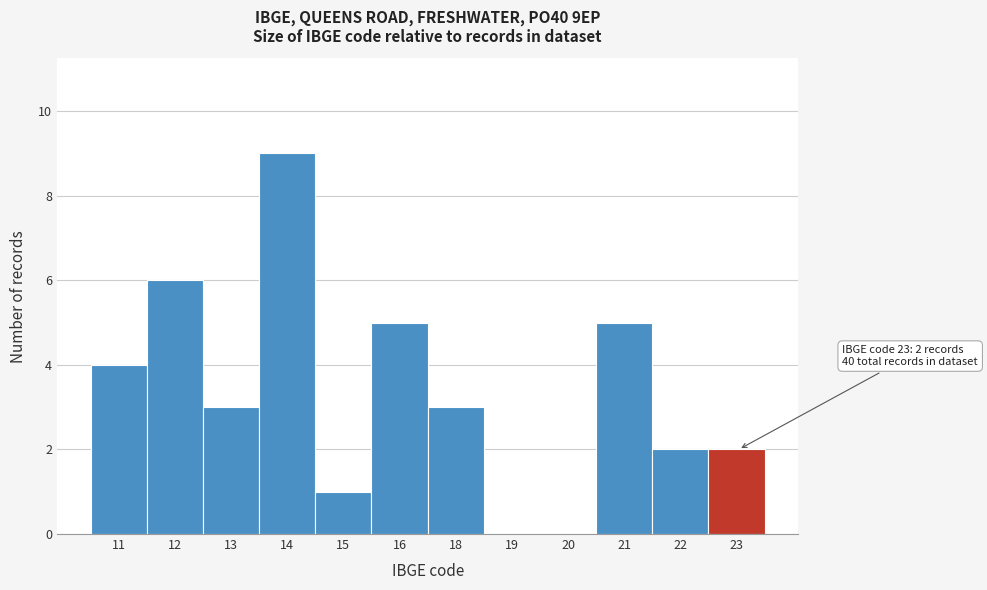

Reading left to right, transcribe all the data shown in this chart.

11=4	12=6	13=3	14=9	15=1	16=5	18=3	19=0	20=0	21=5	22=2	23=2